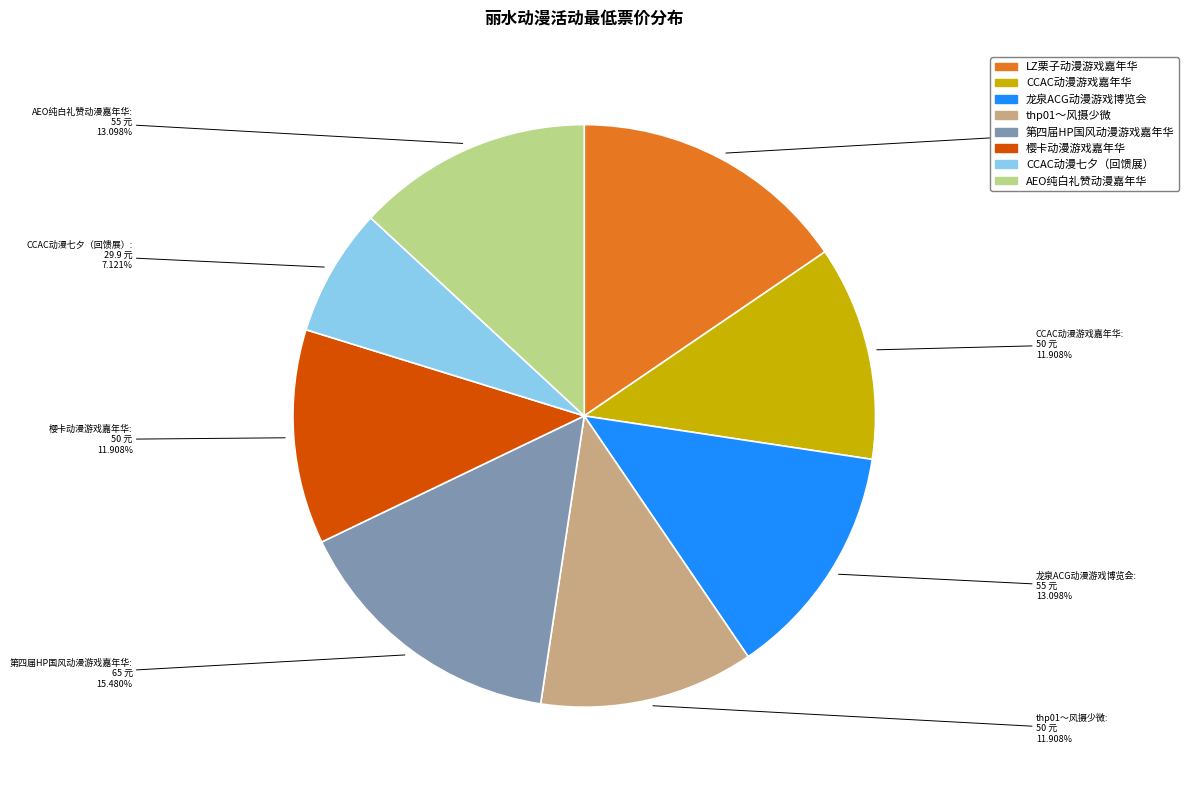

Combined, what portion of the pie is AEO纯白礼赞动漫嘉年华 and CCAC动漫游戏嘉年华?

25.0%